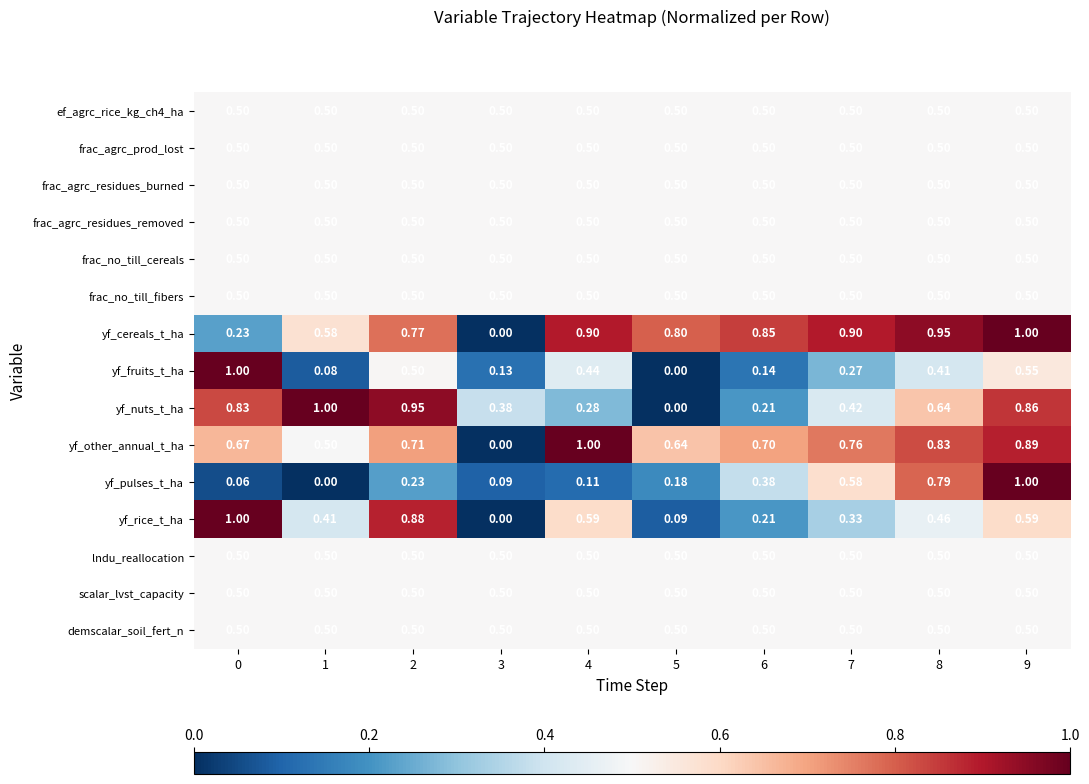

Count the number of categories in the chart.

10